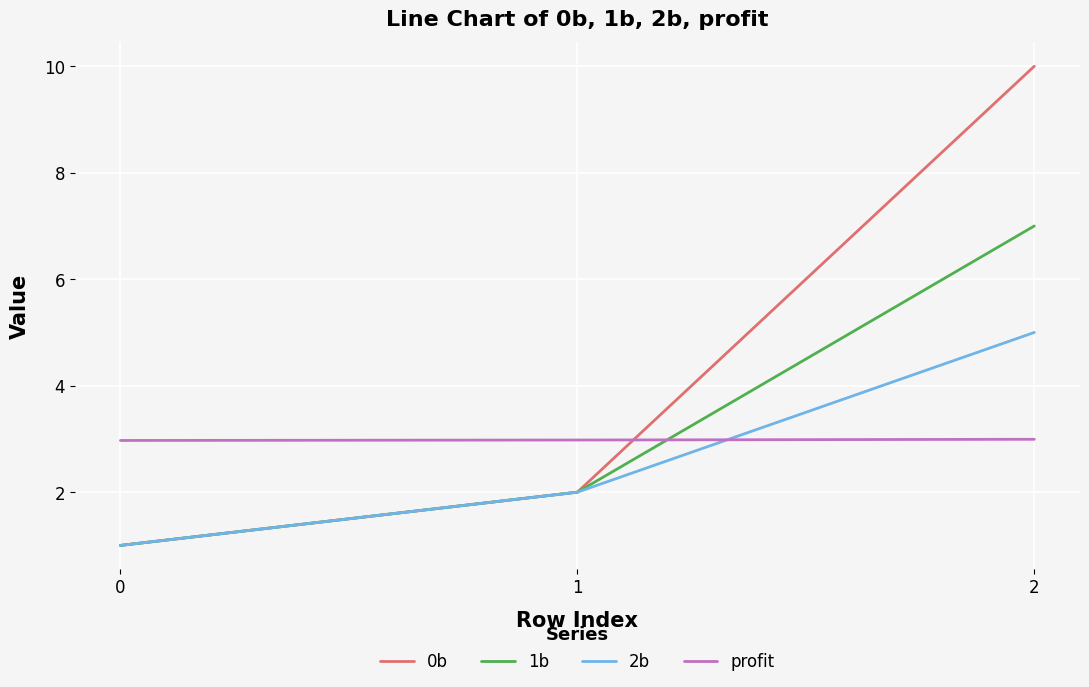

The 0b series shows 2.0 at 1. True or false?

True